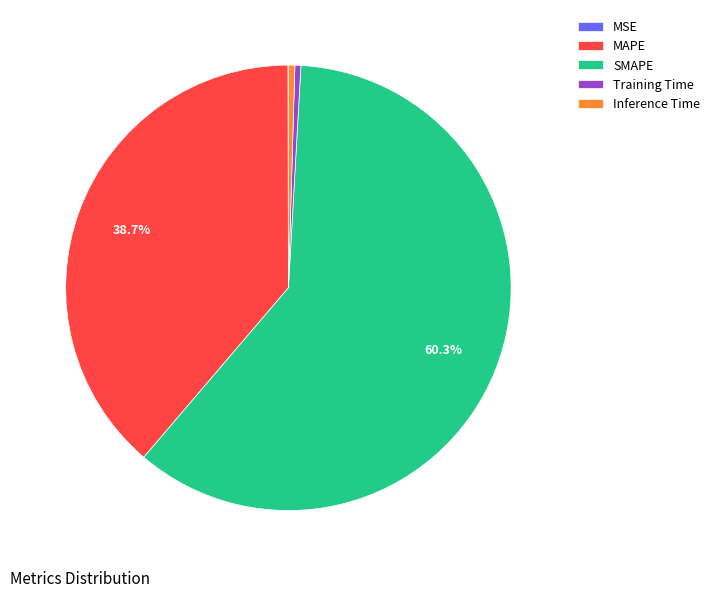

What is the largest slice in the pie chart?

SMAPE